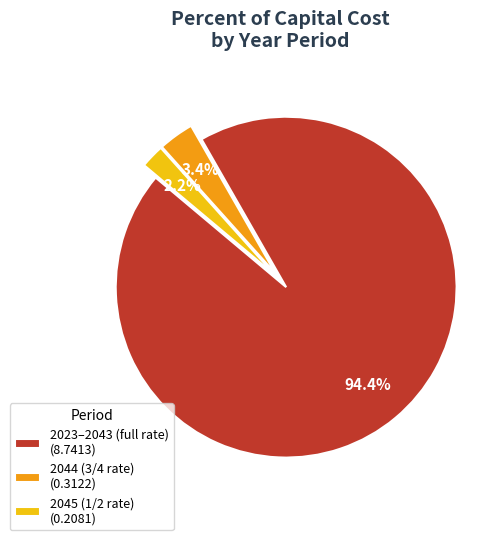

What percentage is NOT represented by 2044 (3/4 rate) (0.3122)?

96.6%